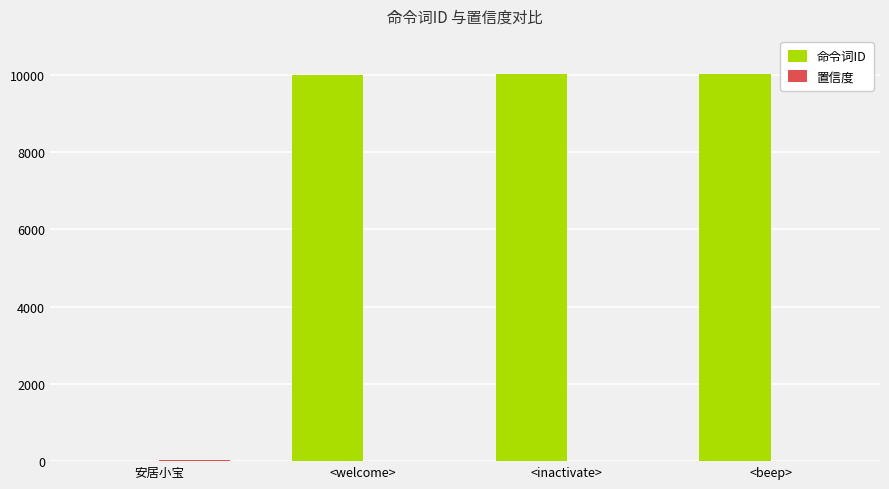

What is the sum of all 命令词ID values?

30007